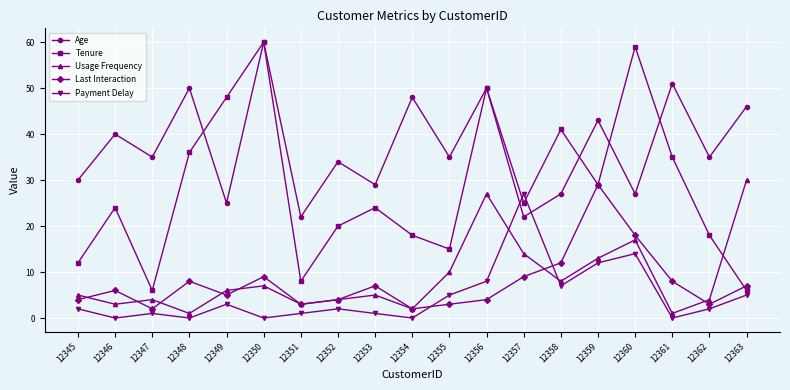

What is the sum of the Last Interaction values at 12357 and 12347?

11